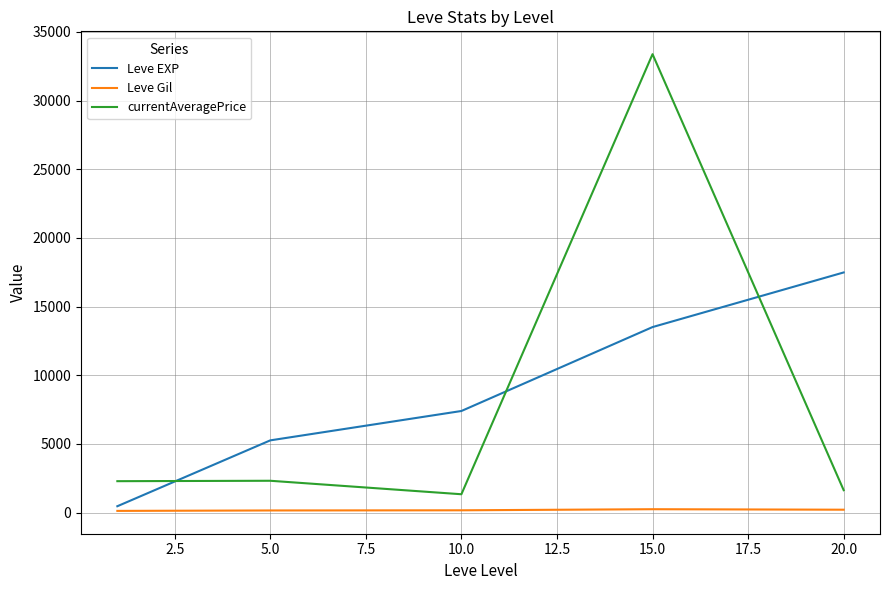

List the series in order of their peak value, lowest first.

Leve Gil, Leve EXP, currentAveragePrice